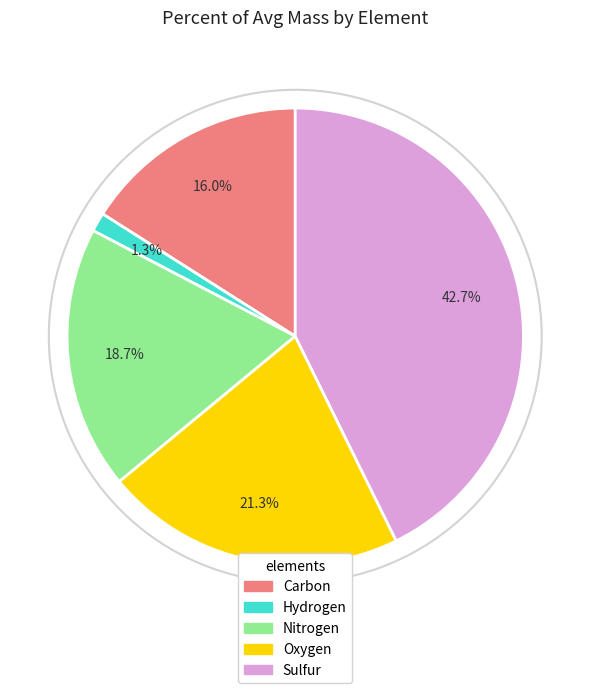

How many slices are in this pie chart?

5